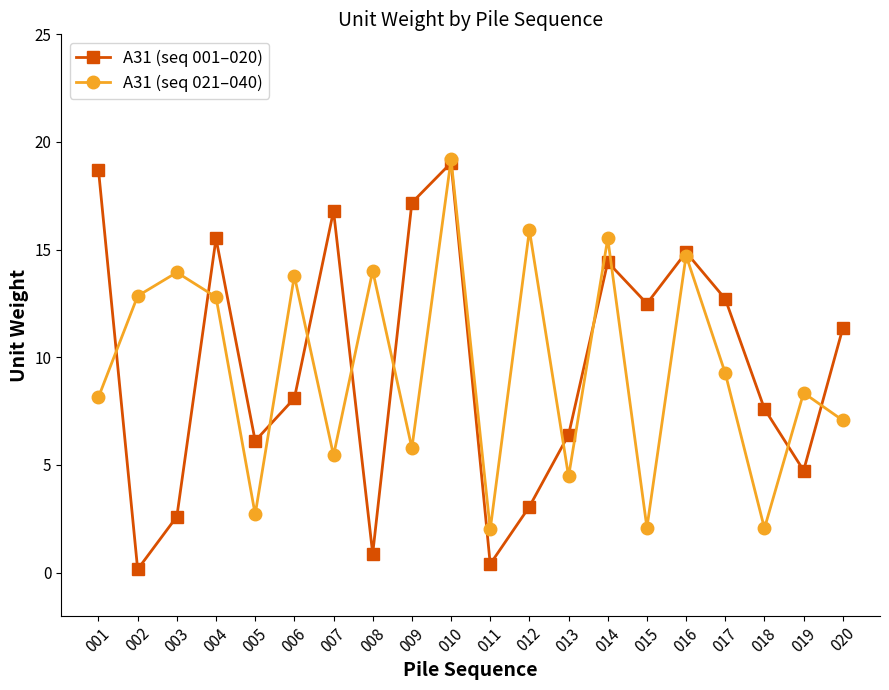

How many data points in A31 (seq 021–040) are less than 9?

10